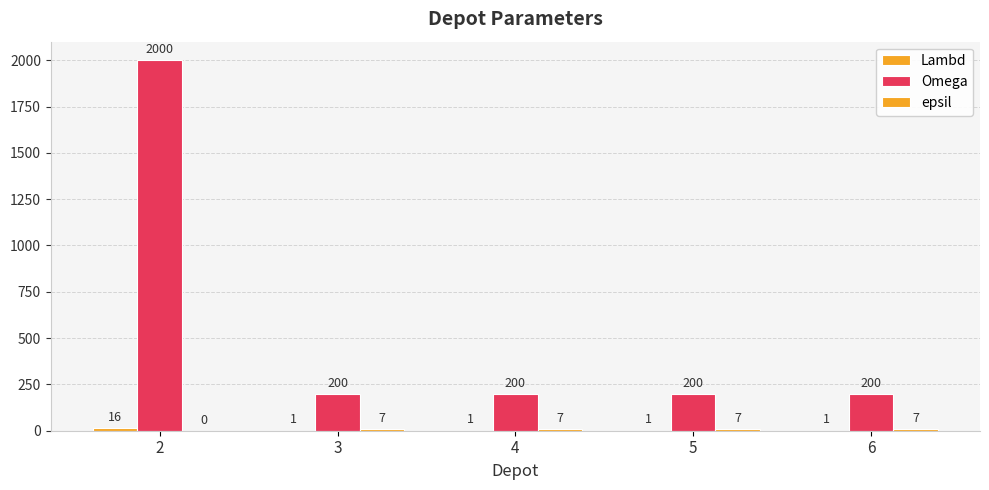

How many distinct data groups are displayed?

3